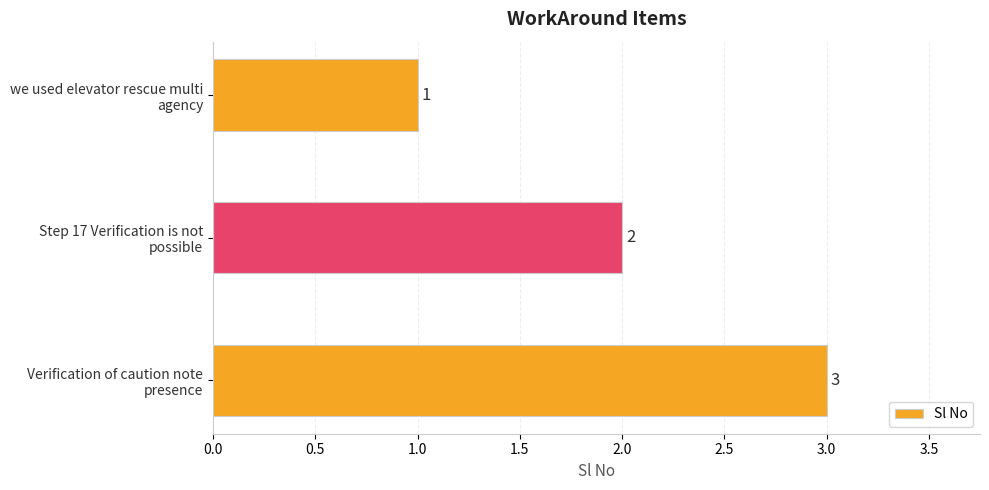

Does the chart contain stacked bars?

No